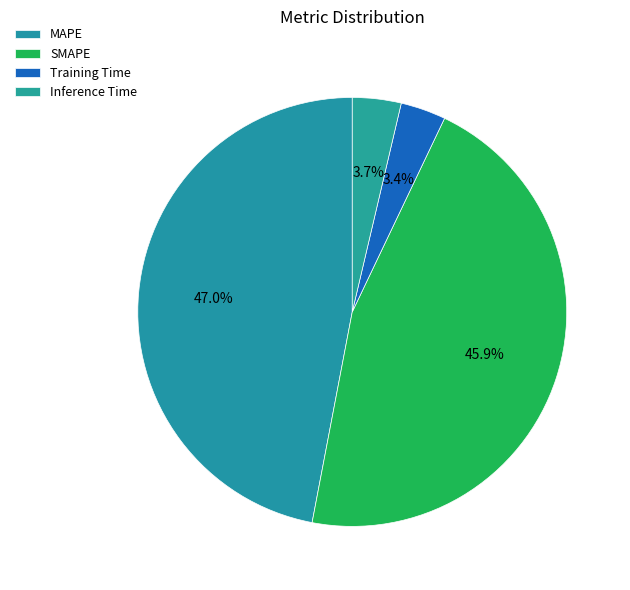

To the nearest percent, what is the average slice percentage?

25%